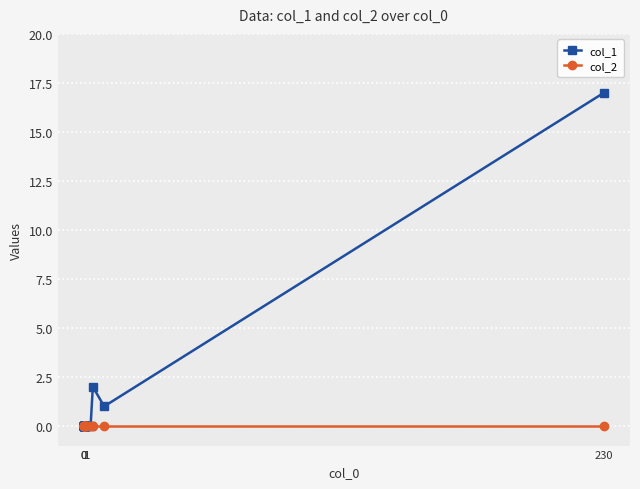

True or false: col_2 has more than 0 interior local peaks.

False